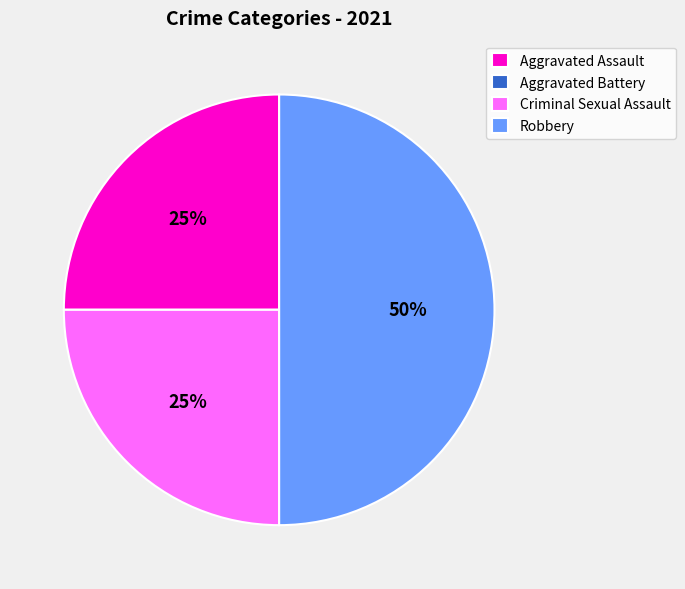

The Criminal Sexual Assault slice represents 25% of the pie. True or false?

True